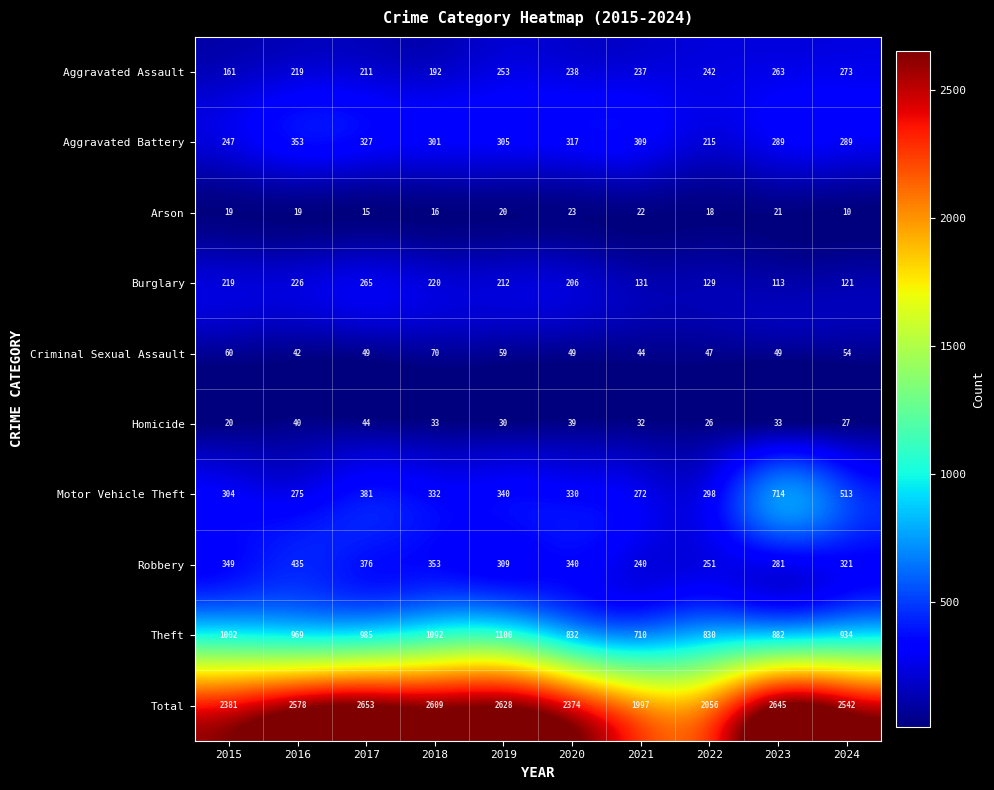

List the labels in order of Motor Vehicle Theft value, smallest first.

2021, 2016, 2022, 2015, 2020, 2018, 2019, 2017, 2024, 2023